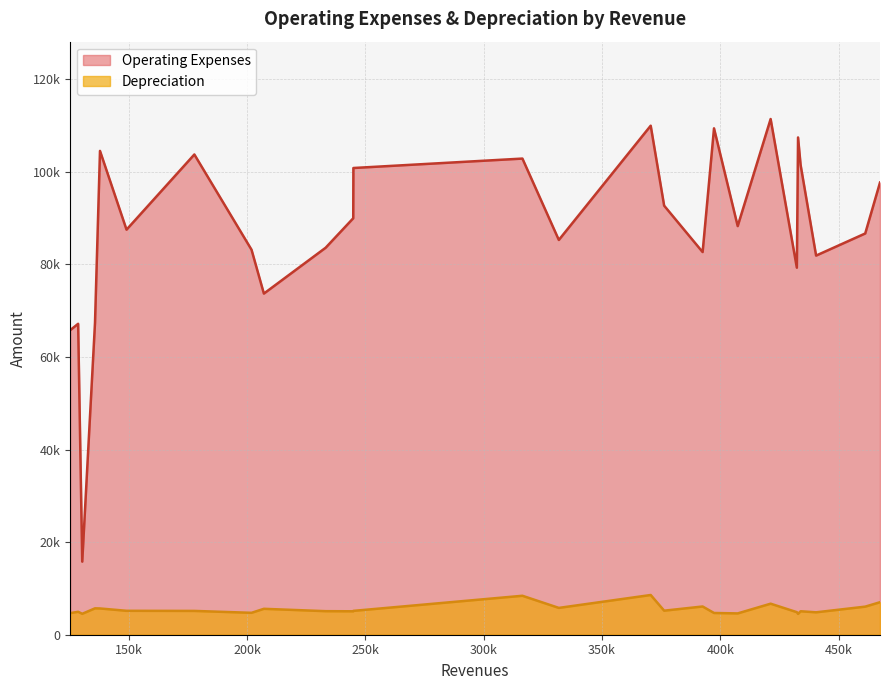

List the series in order of their overall mean, lowest first.

Depreciation, Operating Expenses